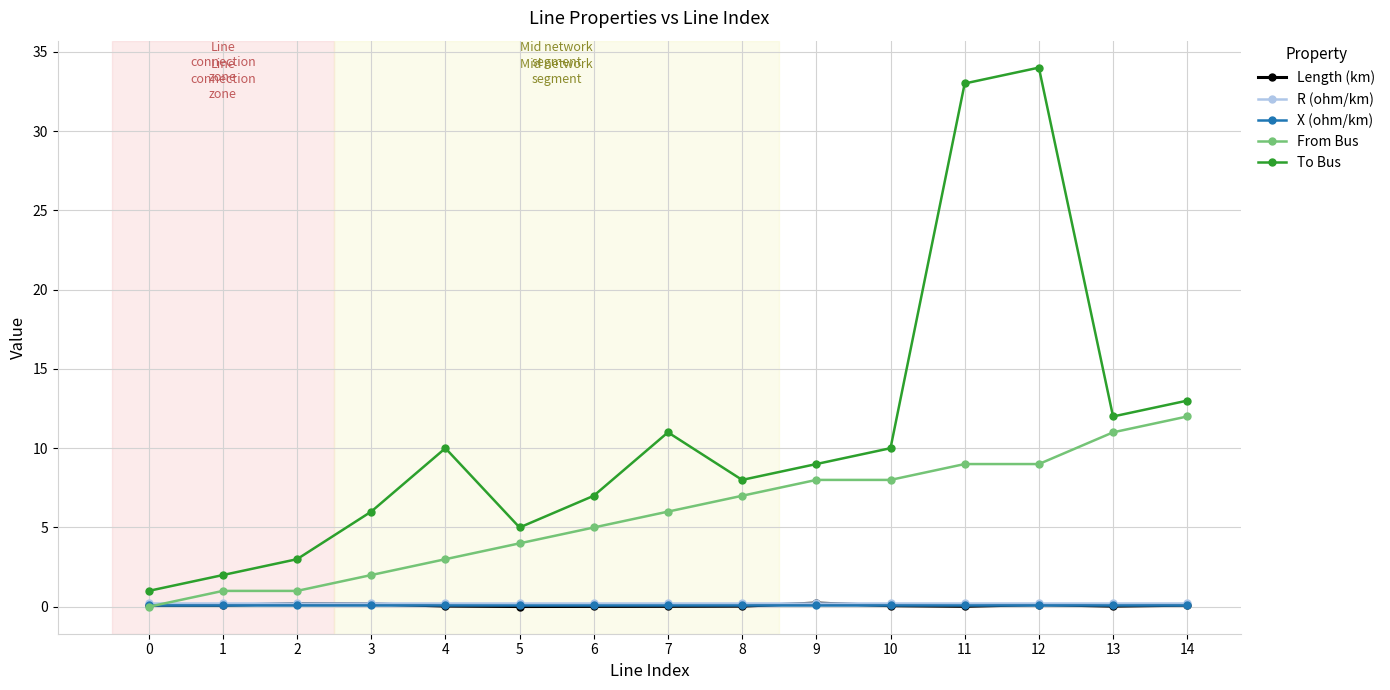

Which label corresponds to the largest value in the chart?

12